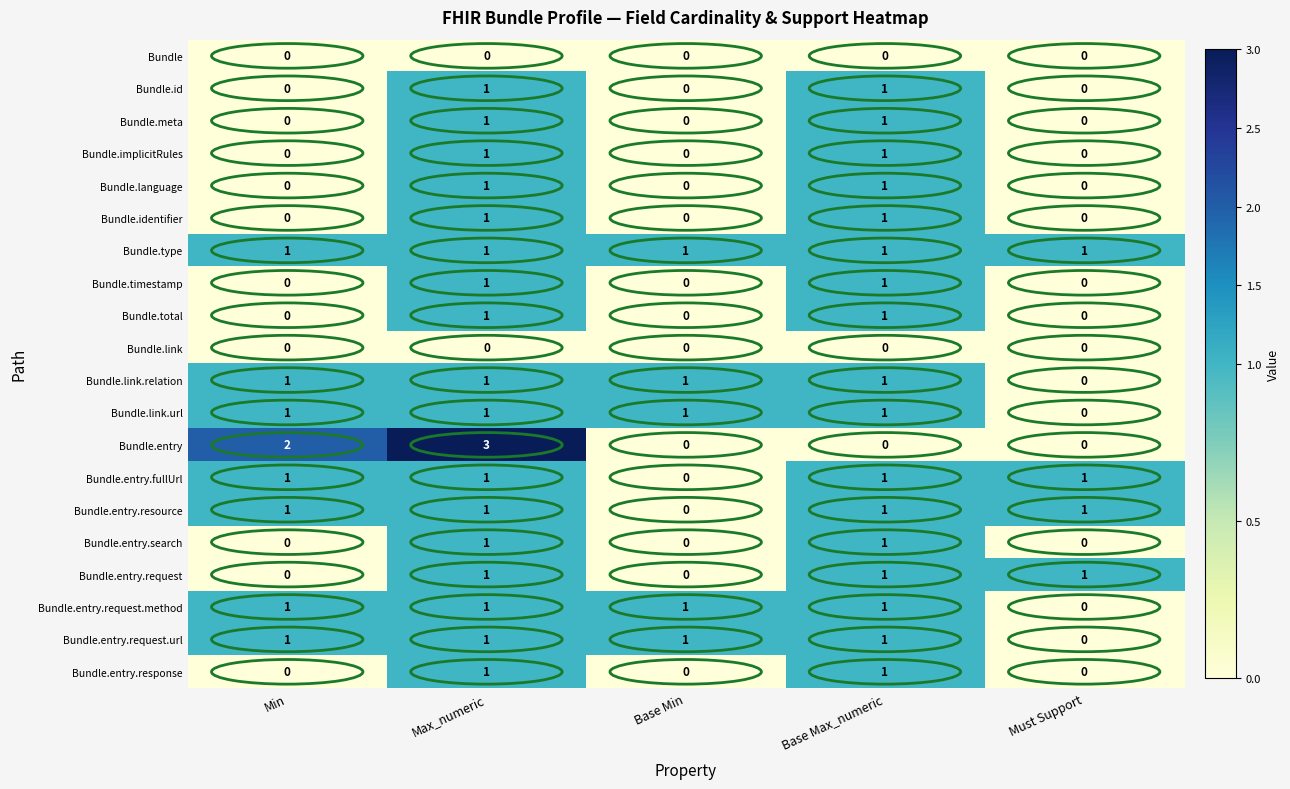

What is the maximum value for Bundle.entry?

3